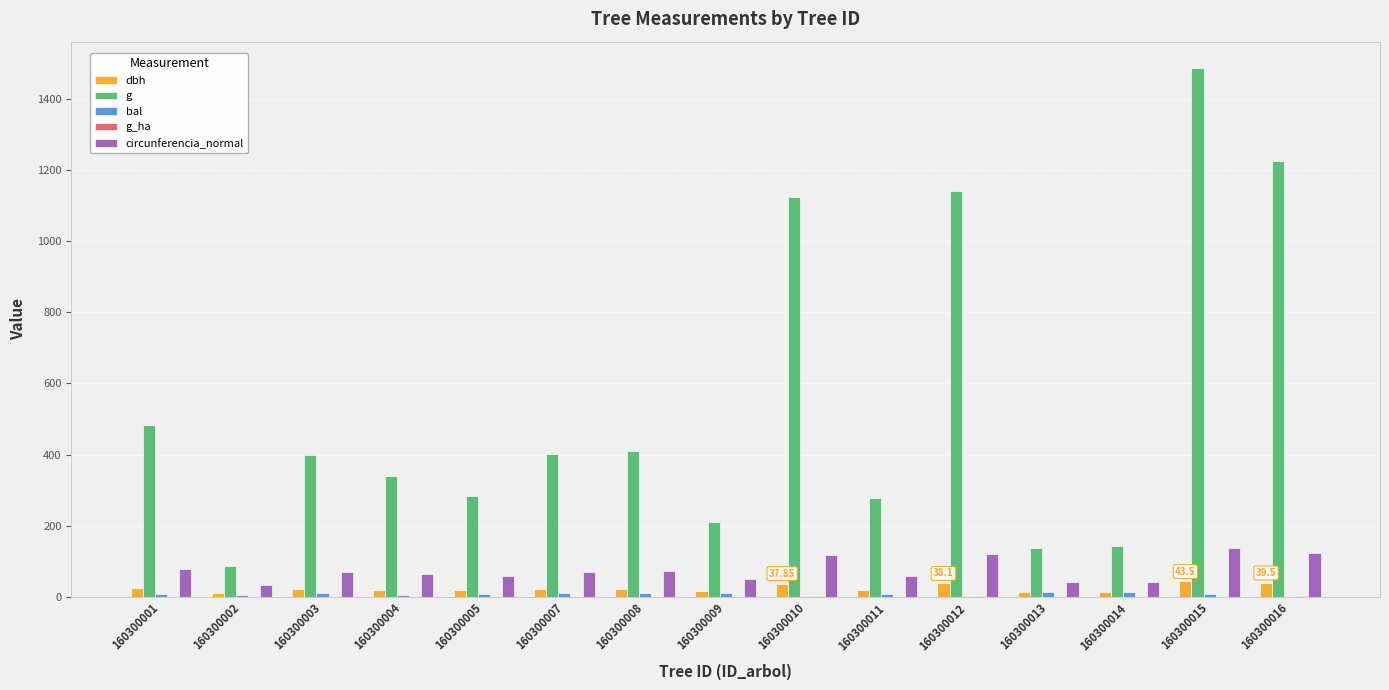

At which category is the sum across all series the highest?

160300015